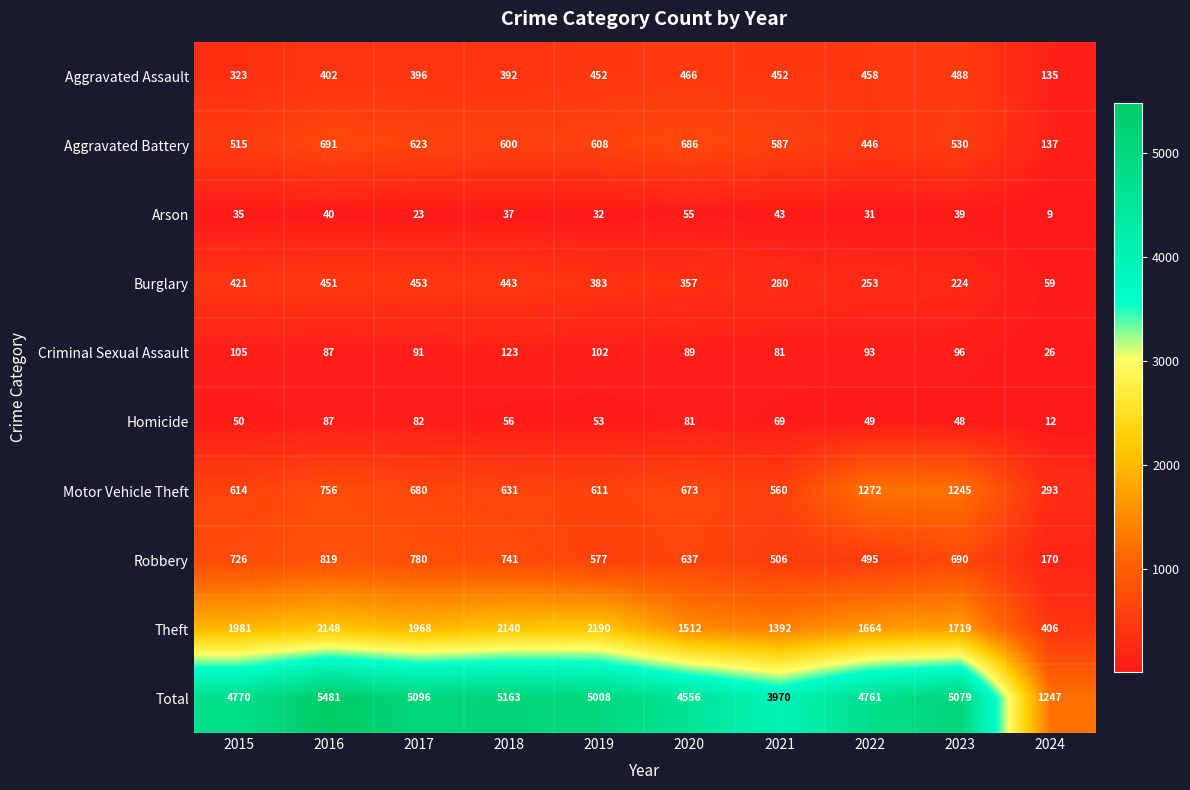

What is the smallest value displayed?

9